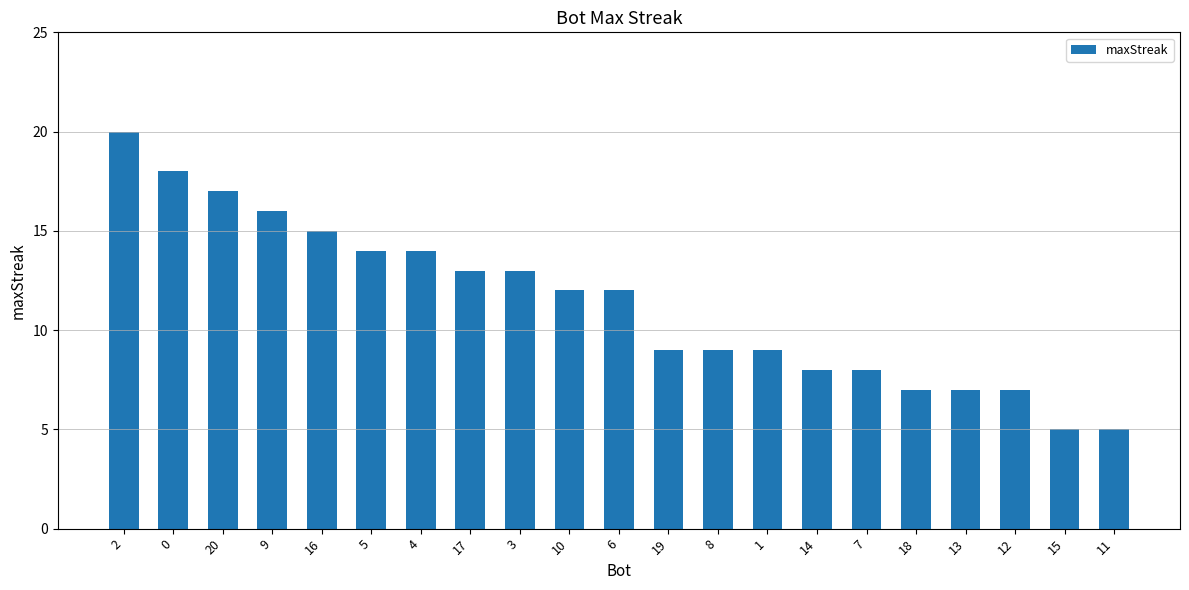

What is the difference between the maximum and minimum values?

15